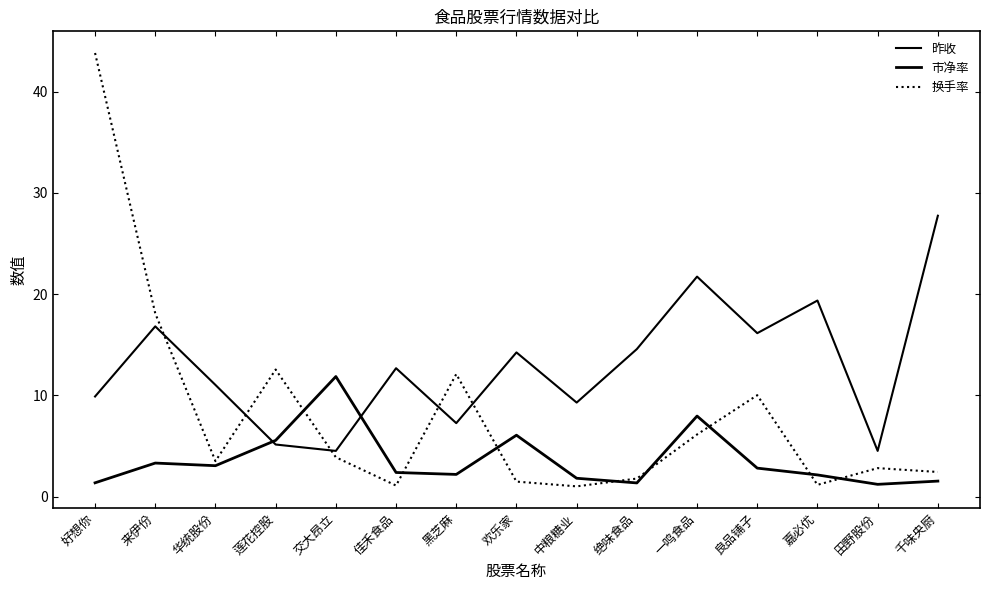

Reading left to right, extract all data points from this chart.

昨收: 9.9	16.8	11.0	5.2	4.5	12.7	7.3	14.2	9.3	14.6	21.7	16.1	19.4	4.5	27.7
市净率: 1.4	3.3	3.1	5.6	11.9	2.4	2.2	6.1	1.8	1.4	8.0	2.8	2.2	1.2	1.6
换手率: 43.8	18.1	3.5	12.6	3.9	1.1	12.1	1.5	1.0	1.8	6.2	10.0	1.2	2.8	2.5